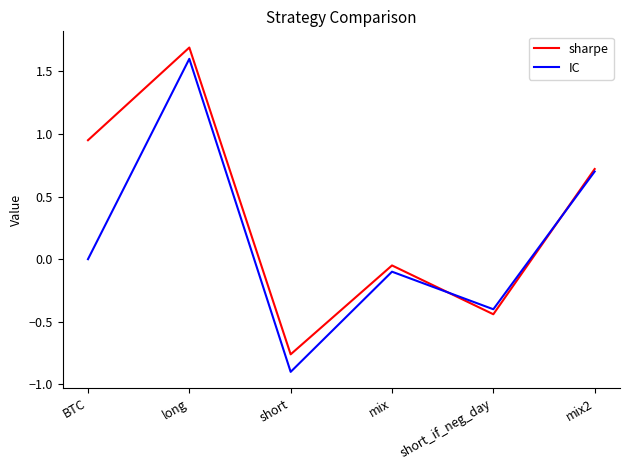

What position from the left is short_if_neg_day?

5